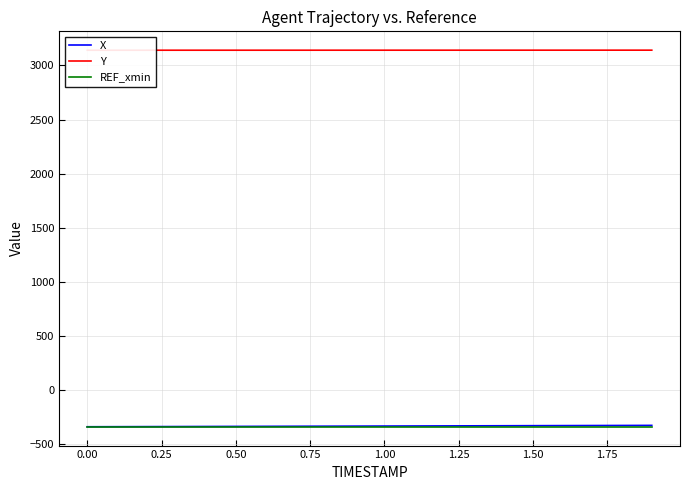

What is the minimum value for X?

-340.6